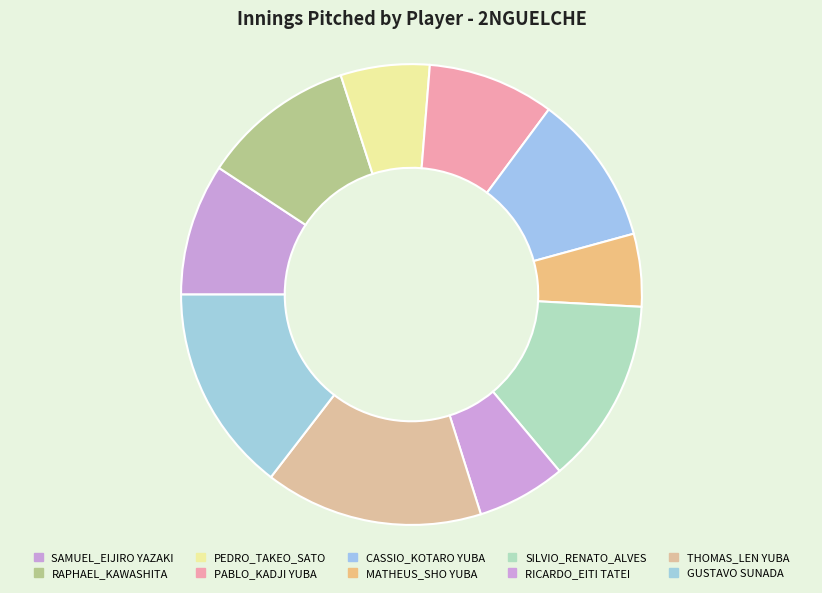

True or false: PEDRO_TAKEO_SATO accounts for 21% of the total.

False